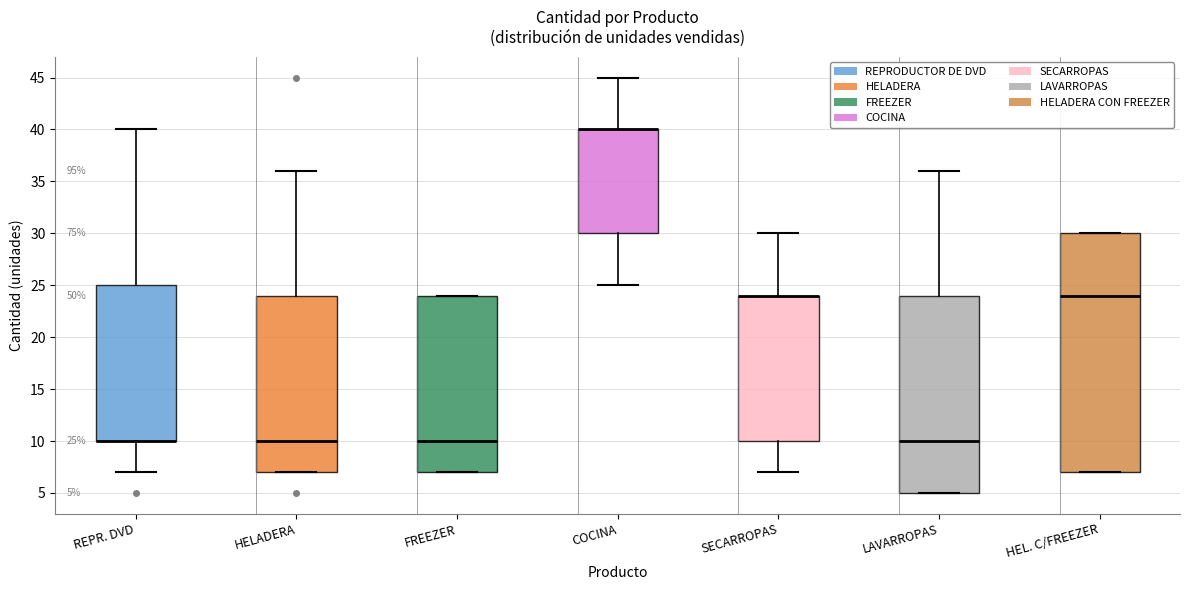

Which box is the tallest, from its lower edge to its upper edge?

HEL. C/FREEZER